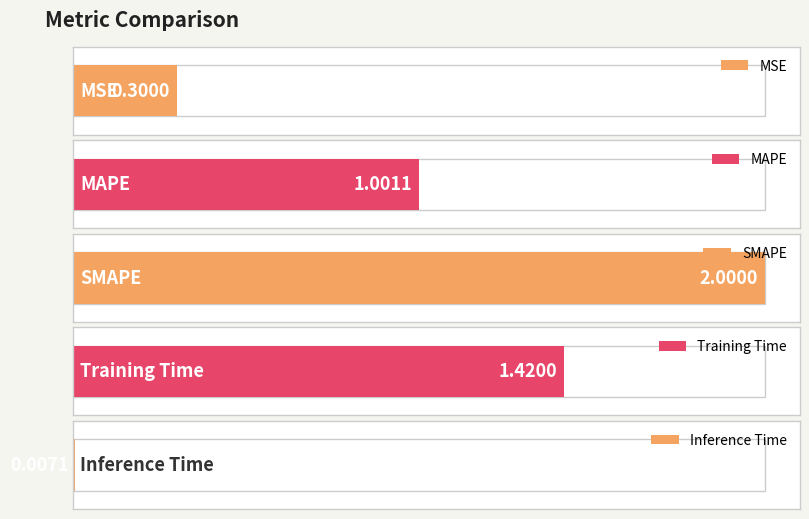

The value at MSE is 0.4. True or false?

False